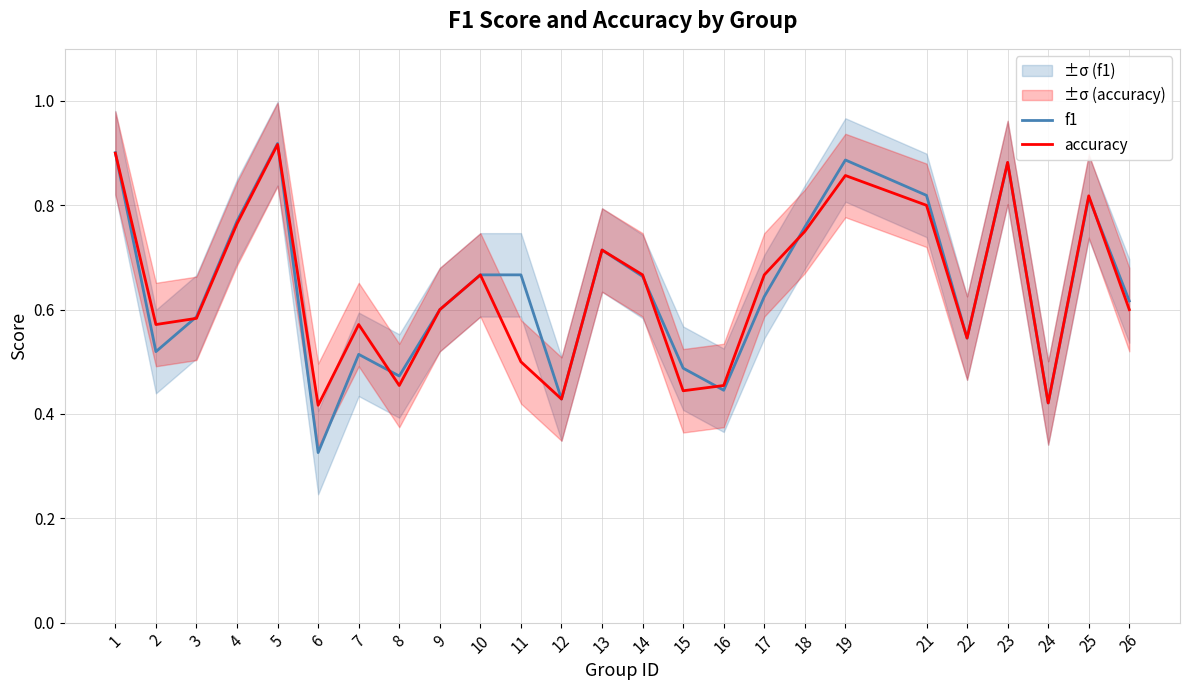

True or false: accuracy has a value of 0.6 at 26.

True